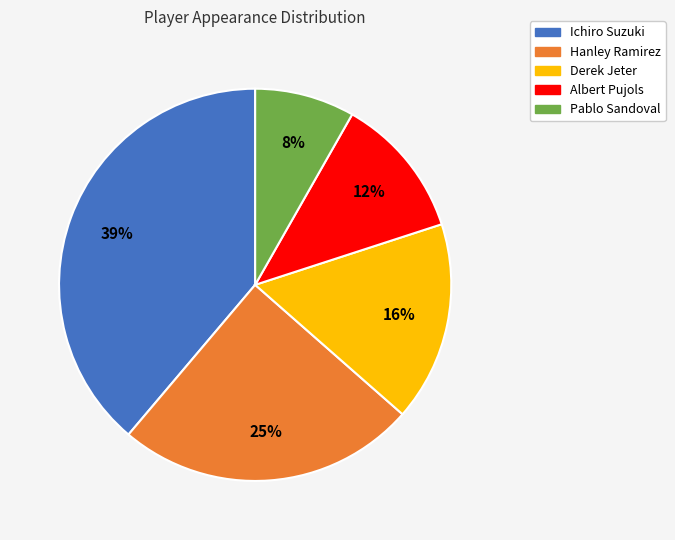

Which slice is the largest?

Ichiro Suzuki